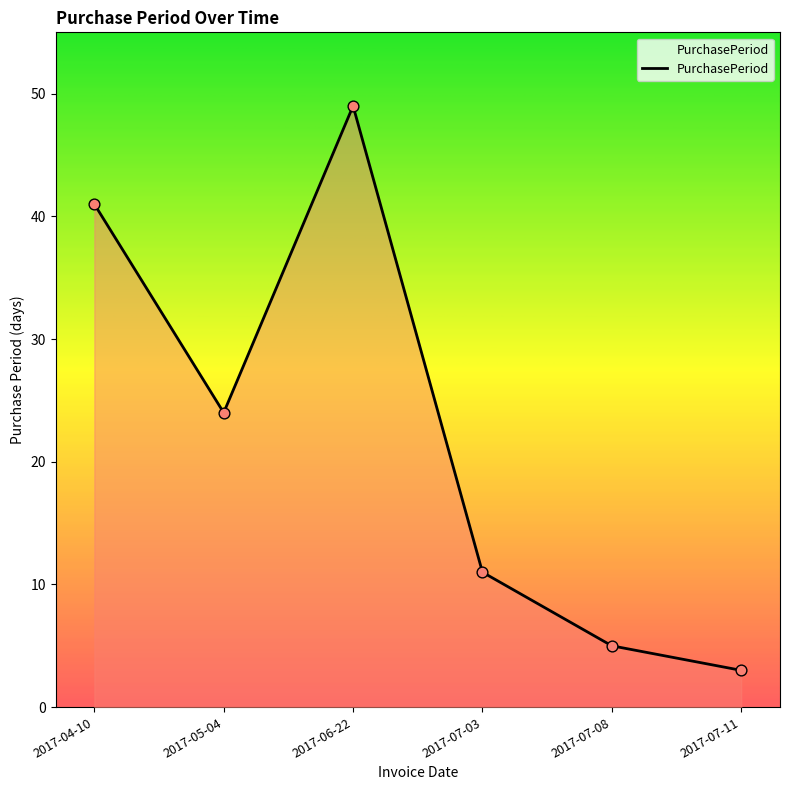

What is the change in value from 2017-07-08 to 2017-07-11?

-2